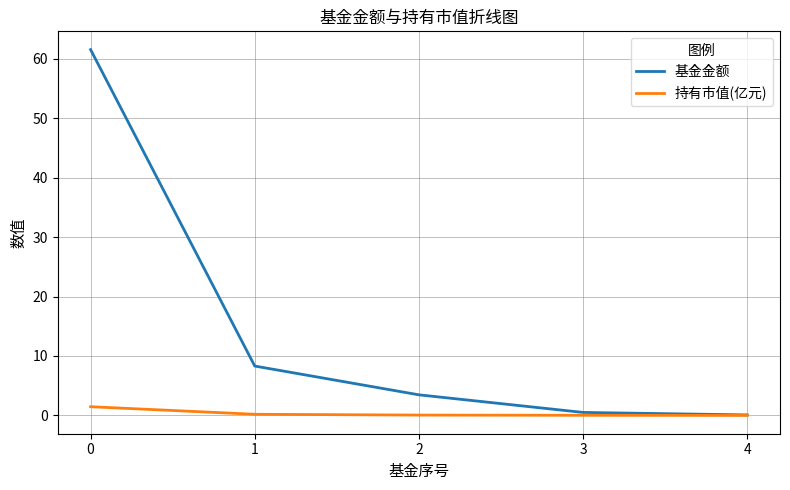

The value of 持有市值(亿元) at 4 is 0.0. True or false?

True